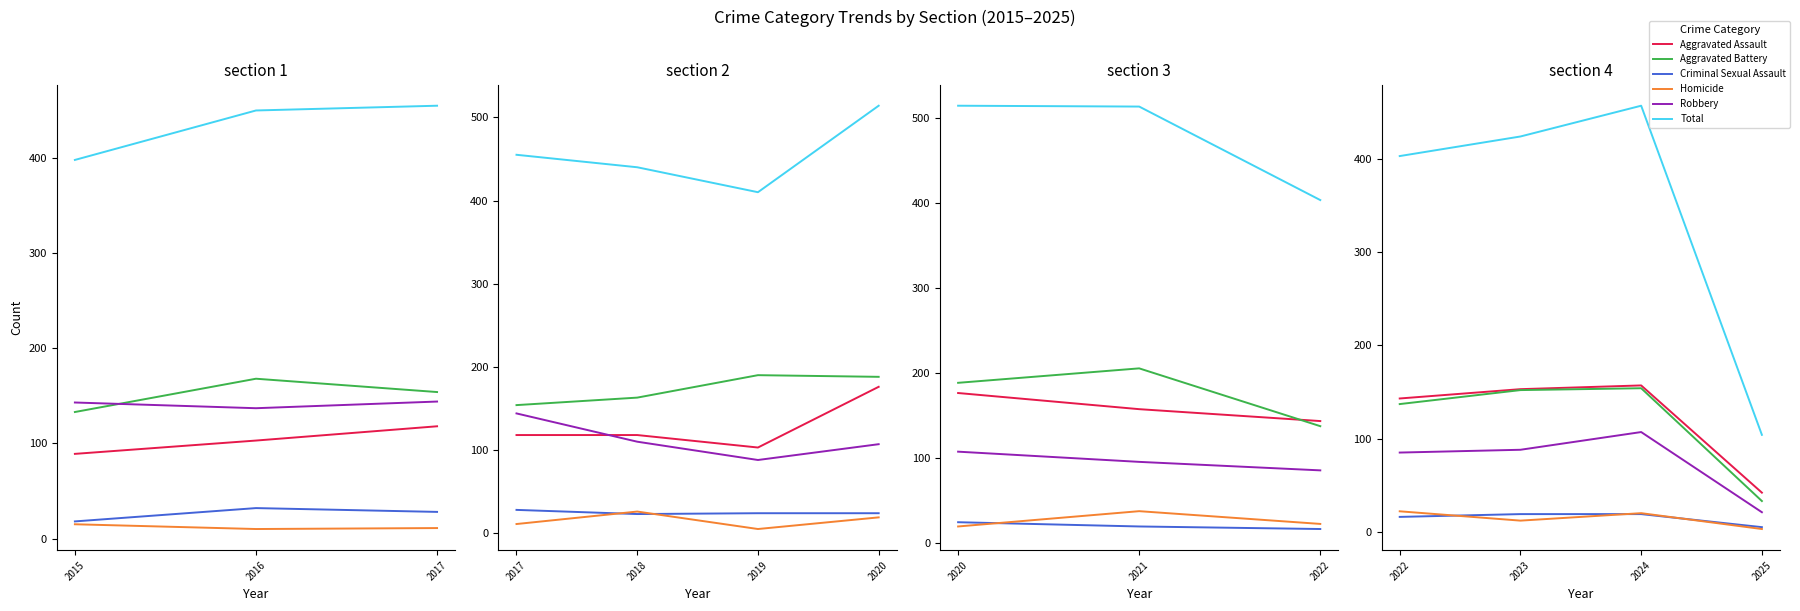

What is the difference between the maximum and minimum values in the Aggravated Battery series?

121